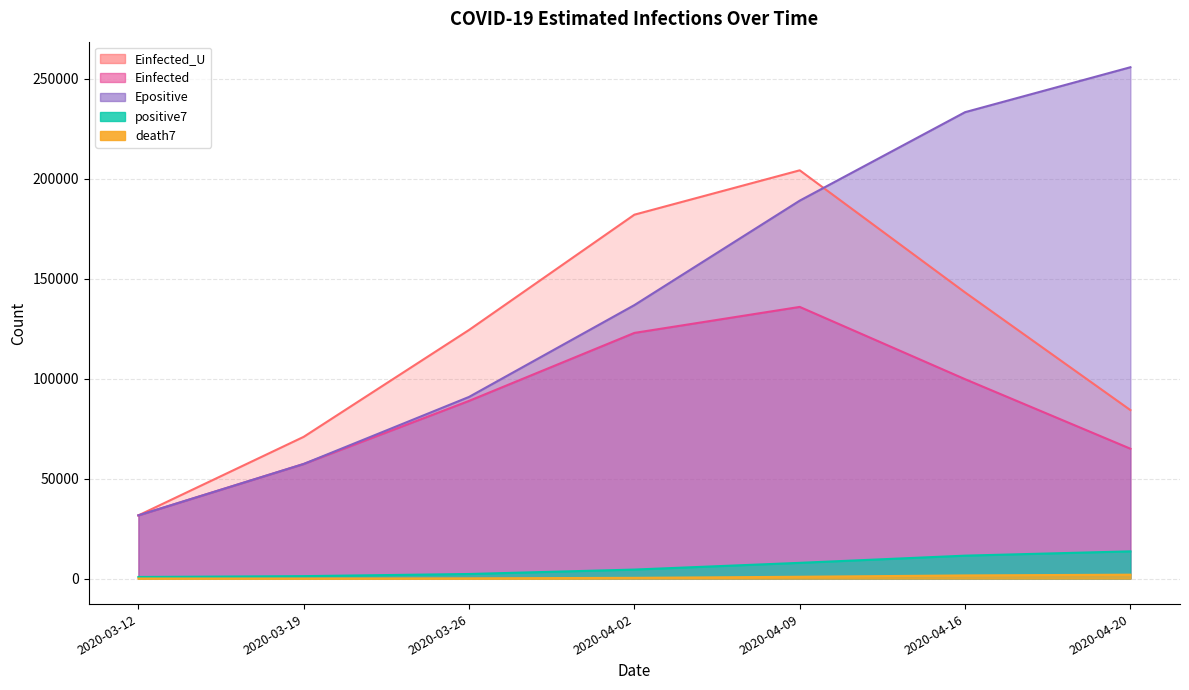

At which label does Einfected reach its minimum?

2020-03-12